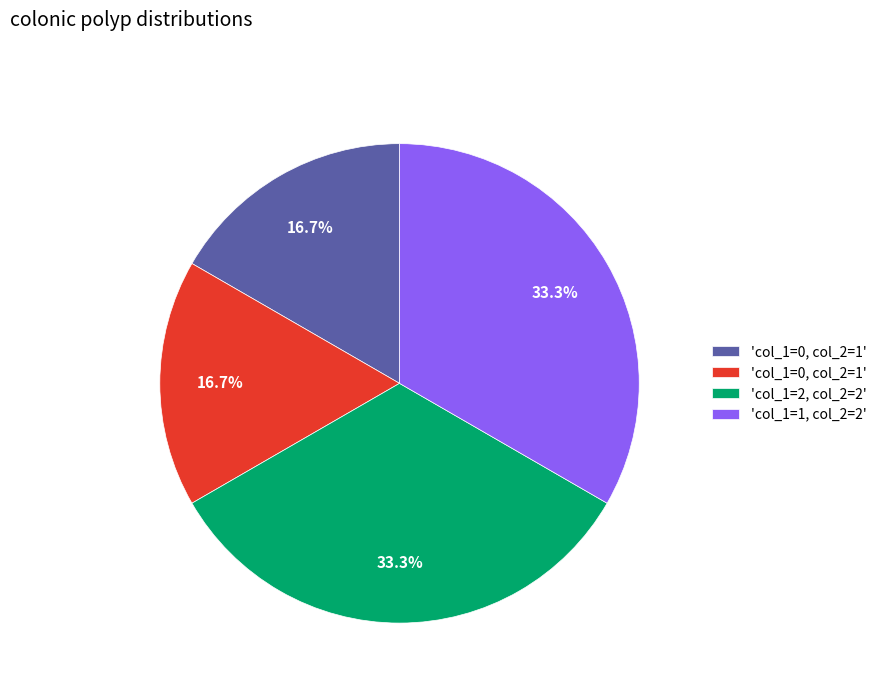

To the nearest percent, what is the average slice percentage?

25%